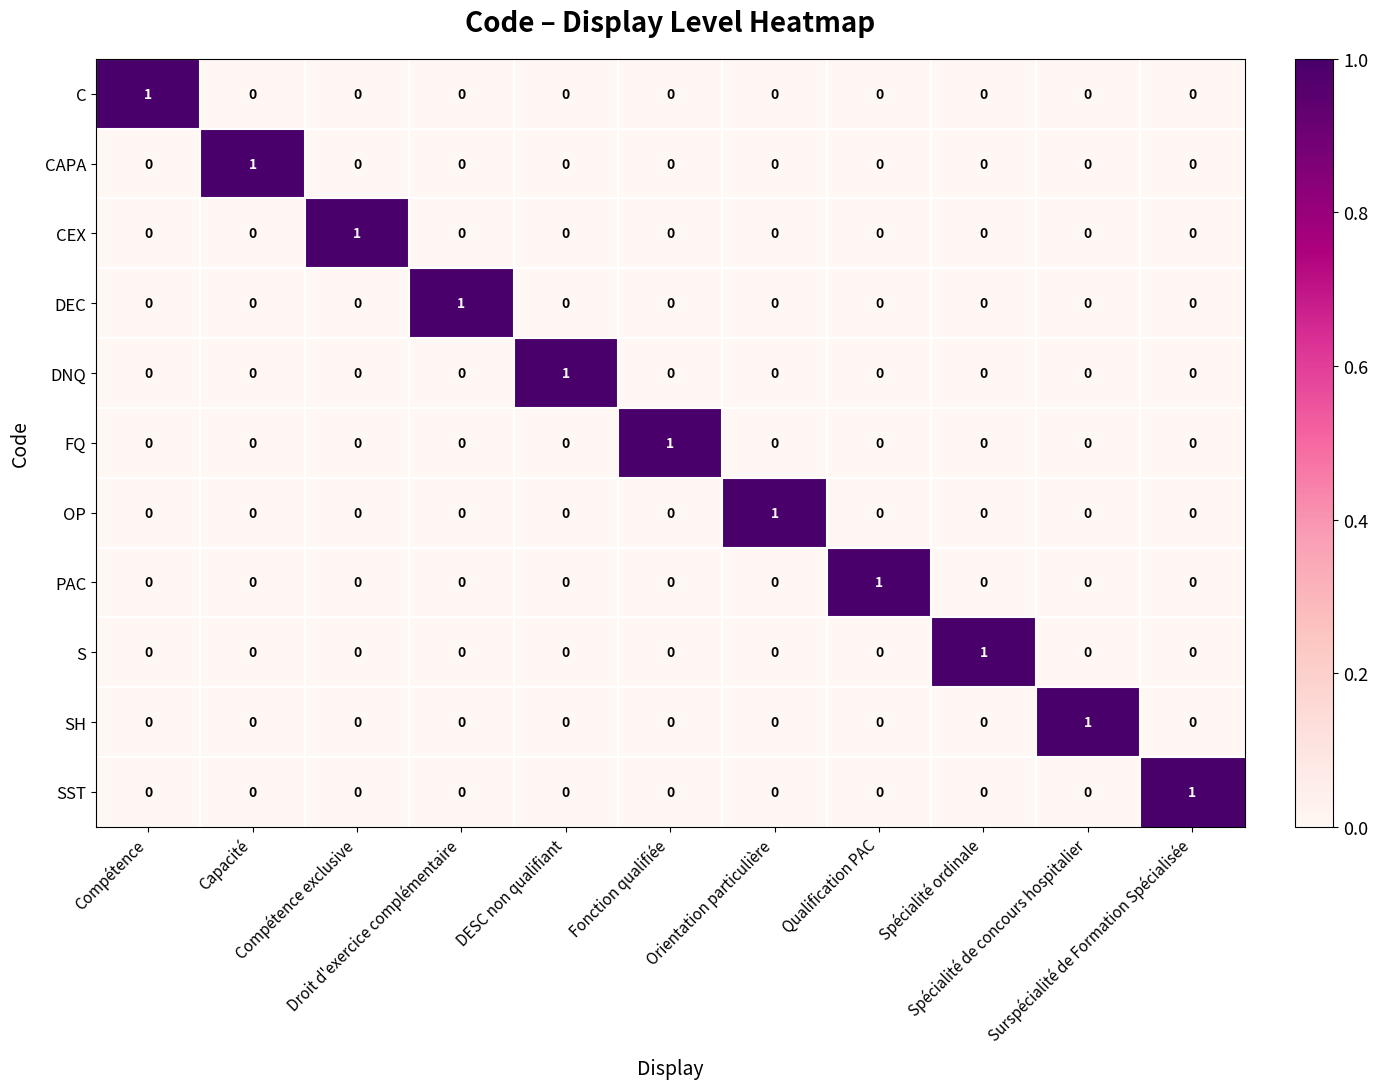

At how many categories does at least one series exceed 0?

11